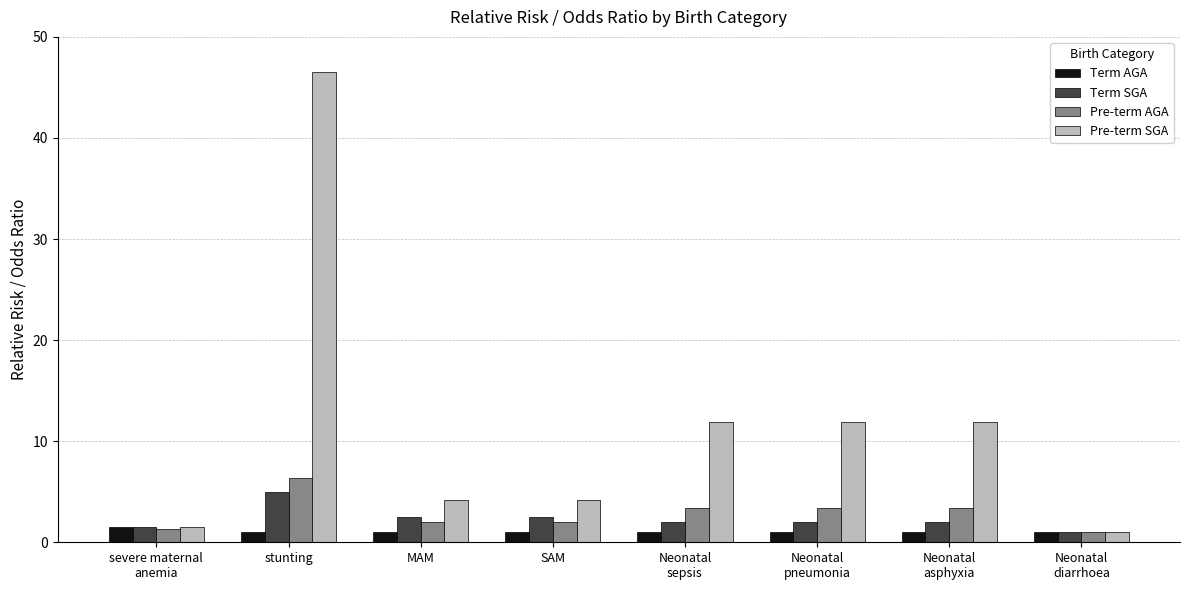

How many data points in Pre-term SGA are less than 11?

4